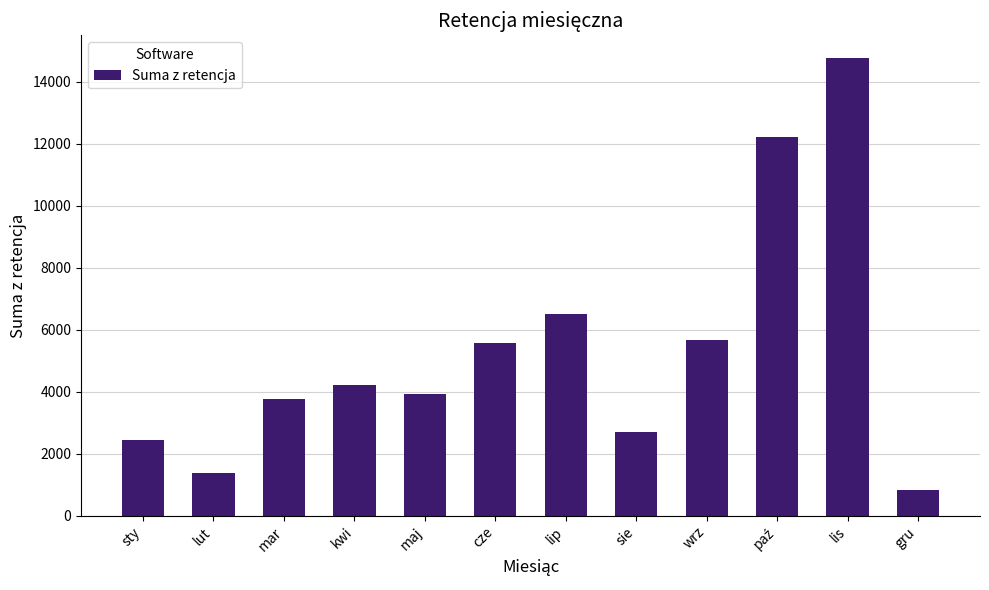

What is the change in value from maj to lip?

+2581